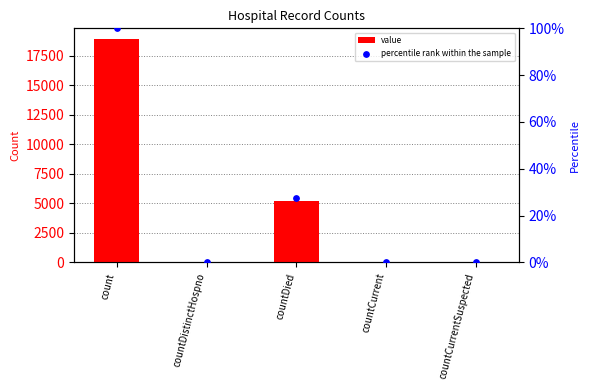

Which series contains the lowest Y value?

value